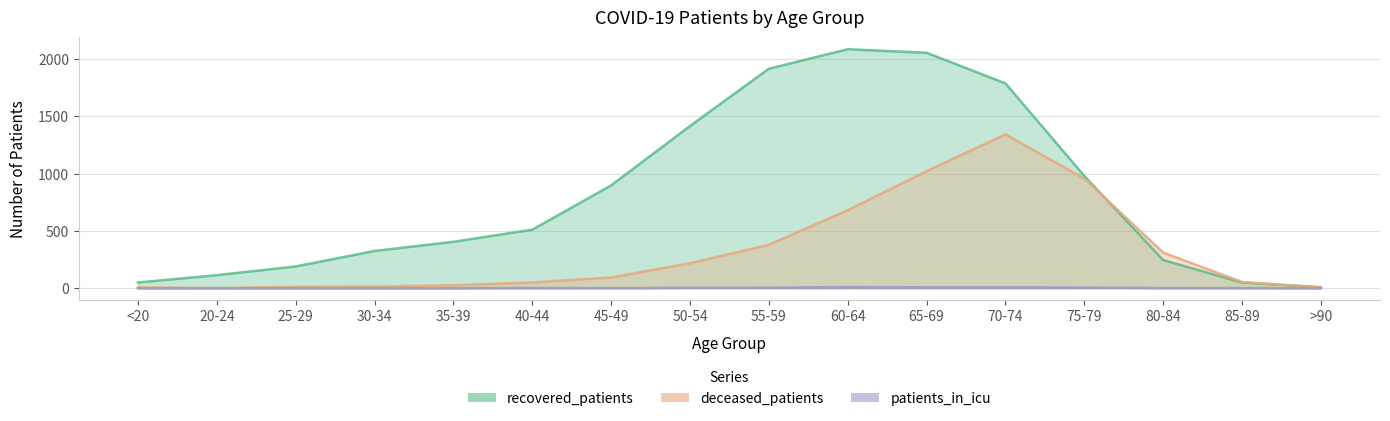

At which label does patients_in_icu reach its minimum?

<20